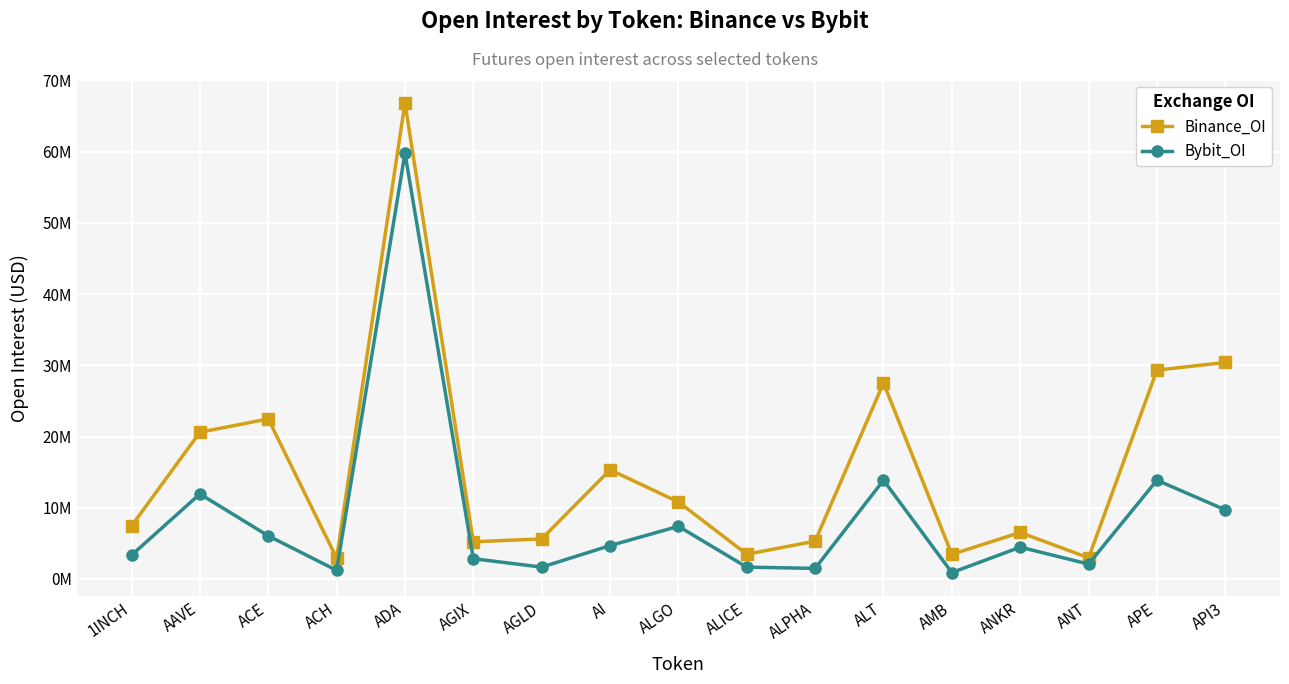

Which has a higher value, API3 or ACH?

API3